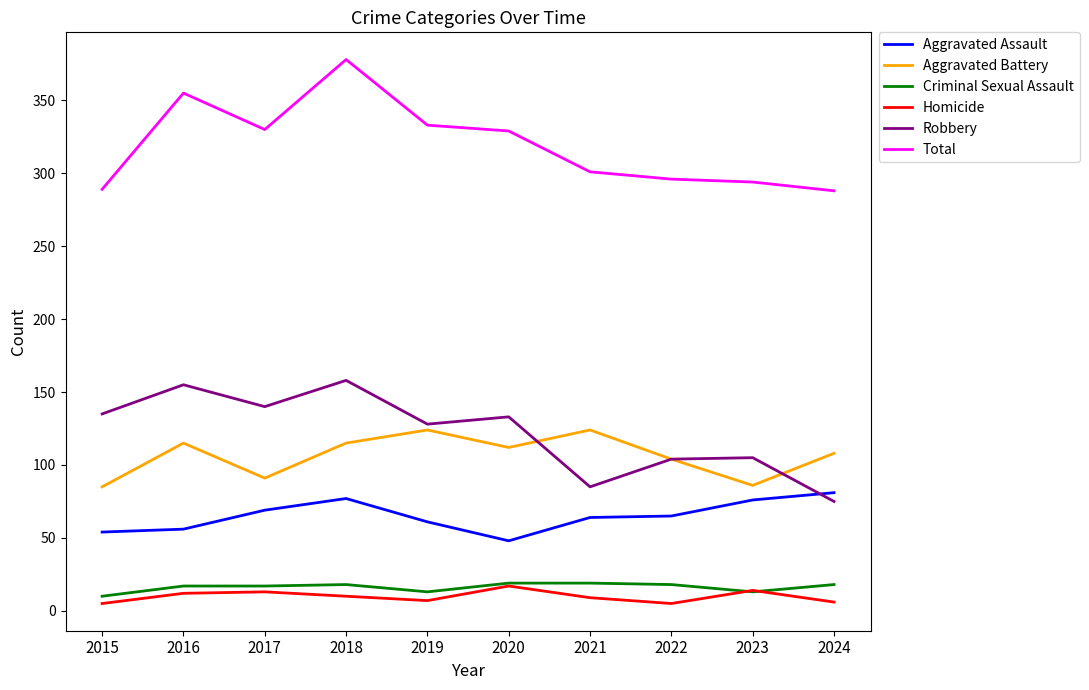

Between 2015 and 2016, which series saw the biggest shift?

Total